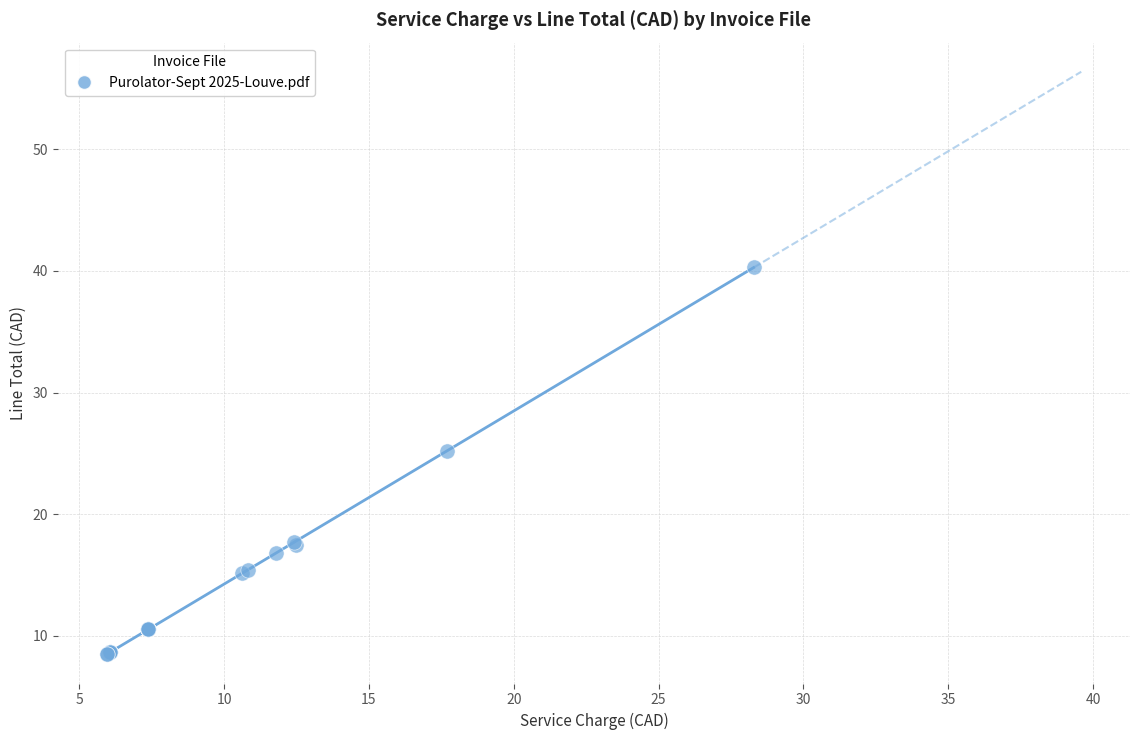

What Y value in the scatter plot is closest to 24?

25.2